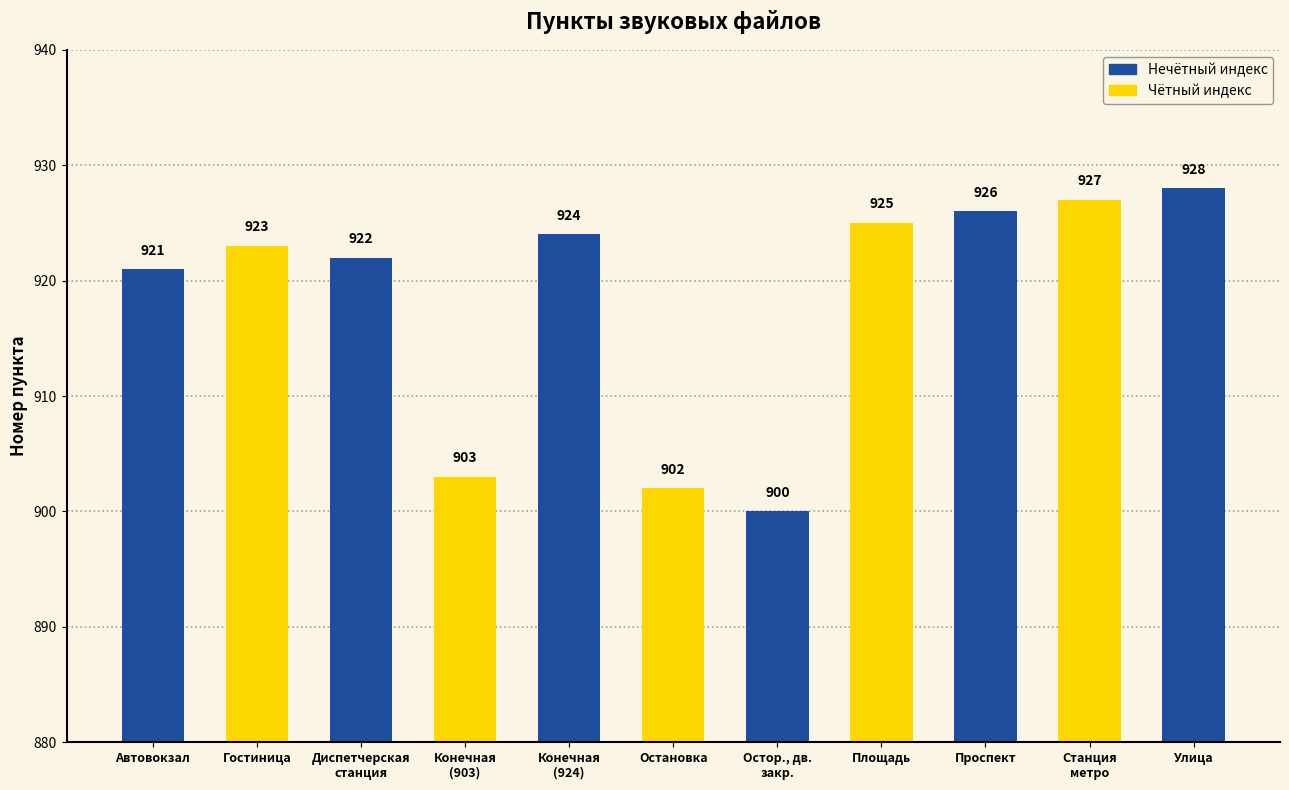

What is the average value?

918